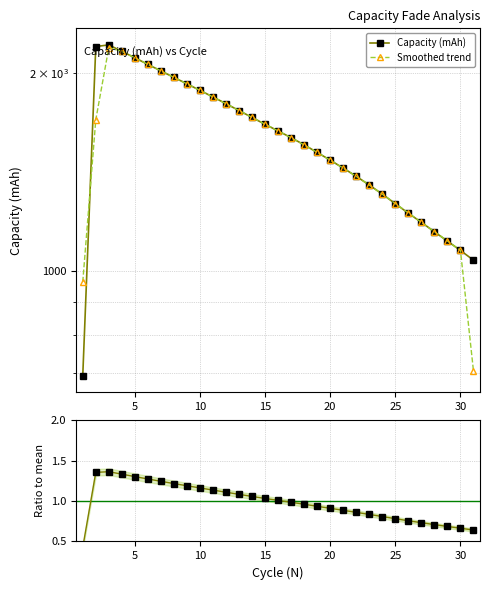

True or false: Smoothed trend and Ratio to mean cross at least once.

False